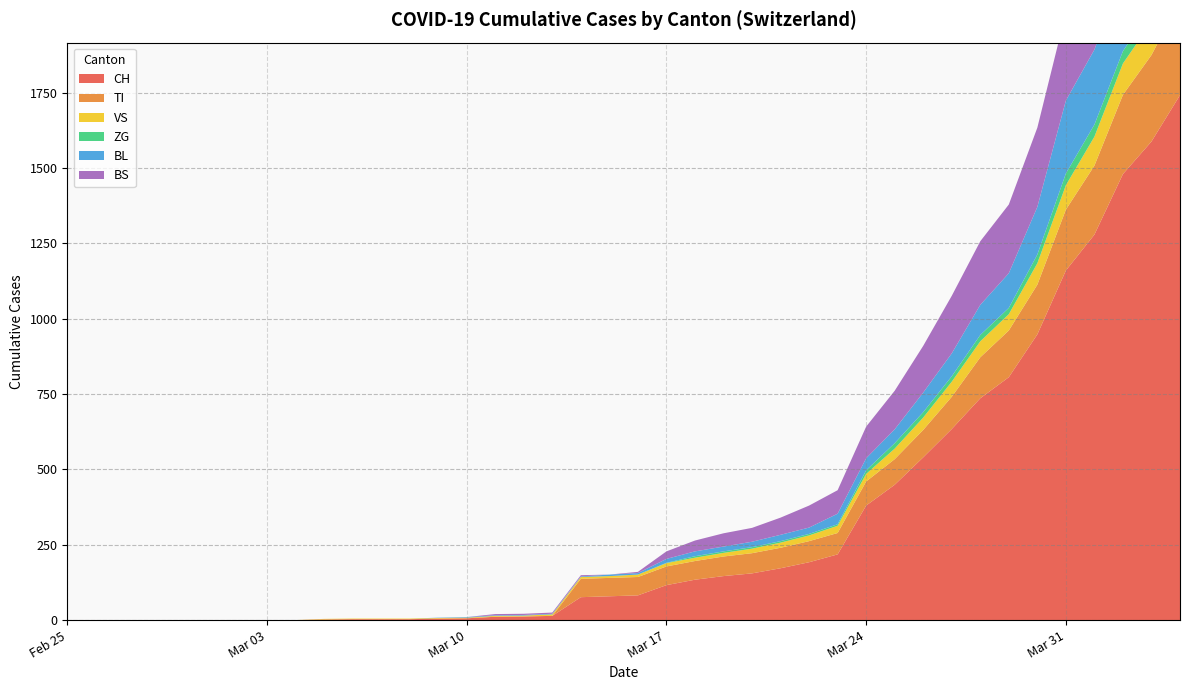

Reading left to right, what are all the values shown in this chart?

CH: 0=0	1=0	2=0	3=0	4=0	5=0	6=0	7=0	8=0	9=2	10=3	11=3	12=3	13=5	14=6	15=11	16=12	17=14	18=76	19=79	20=82	21=116	22=134	23=146	24=155	25=172	26=192	27=218	28=380	29=449	30=540	31=634	32=736	33=806	34=948	35=1160	36=1279	37=1480	38=1588	39=1742
TI: 0=0	1=0	2=0	3=0	4=0	5=0	6=0	7=0	8=0	9=0	10=0	11=0	12=0	13=0	14=0	15=0	16=0	17=0	18=61	19=61	20=61	21=62	22=62	23=65	24=67	25=68	26=70	27=71	28=80	29=85	30=91	31=107	32=136	33=155	34=165	35=202	36=229	37=263	38=287	39=314
VS: 0=0	1=0	2=0	3=0	4=0	5=0	6=0	7=0	8=0	9=2	10=2	11=2	12=2	13=2	14=2	15=3	16=3	17=5	18=6	19=6	20=8	21=11	22=11	23=12	24=15	25=17	26=19	27=24	28=25	29=35	30=41	31=50	32=53	33=54	34=71	35=81	36=96	37=104	38=109	39=112
ZG: 0=0	1=0	2=0	3=0	4=0	5=0	6=0	7=0	8=0	9=0	10=0	11=0	12=0	13=0	14=0	15=0	16=0	17=0	18=0	19=0	20=0	21=1	22=5	23=5	24=5	25=5	26=5	27=5	28=12	29=18	30=18	31=18	32=21	33=21	34=29	35=39	36=40	37=41	38=44	39=46
BL: 0=0	1=0	2=0	3=0	4=0	5=0	6=0	7=0	8=0	9=0	10=0	11=0	12=0	13=1	14=2	15=2	16=2	17=2	18=2	19=5	20=5	21=13	22=16	23=16	24=18	25=21	26=21	27=35	28=40	29=46	30=65	31=76	32=100	33=115	34=158	35=242	36=249	37=262	38=266	39=298
BS: 0=0	1=0	2=0	3=0	4=0	5=0	6=0	7=0	8=0	9=0	10=0	11=0	12=0	13=0	14=0	15=4	16=4	17=4	18=4	19=0	20=4	21=25	22=36	23=44	24=46	25=57	26=73	27=78	28=105	29=128	30=155	31=191	32=211	33=228	34=263	35=292	36=323	37=350	38=397	39=434